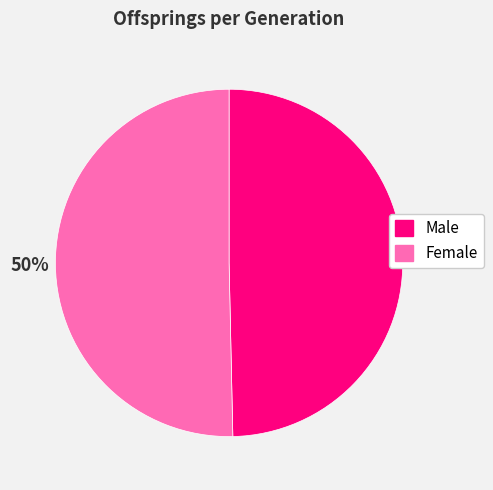

Is it true that Female is 50% of the pie?

True